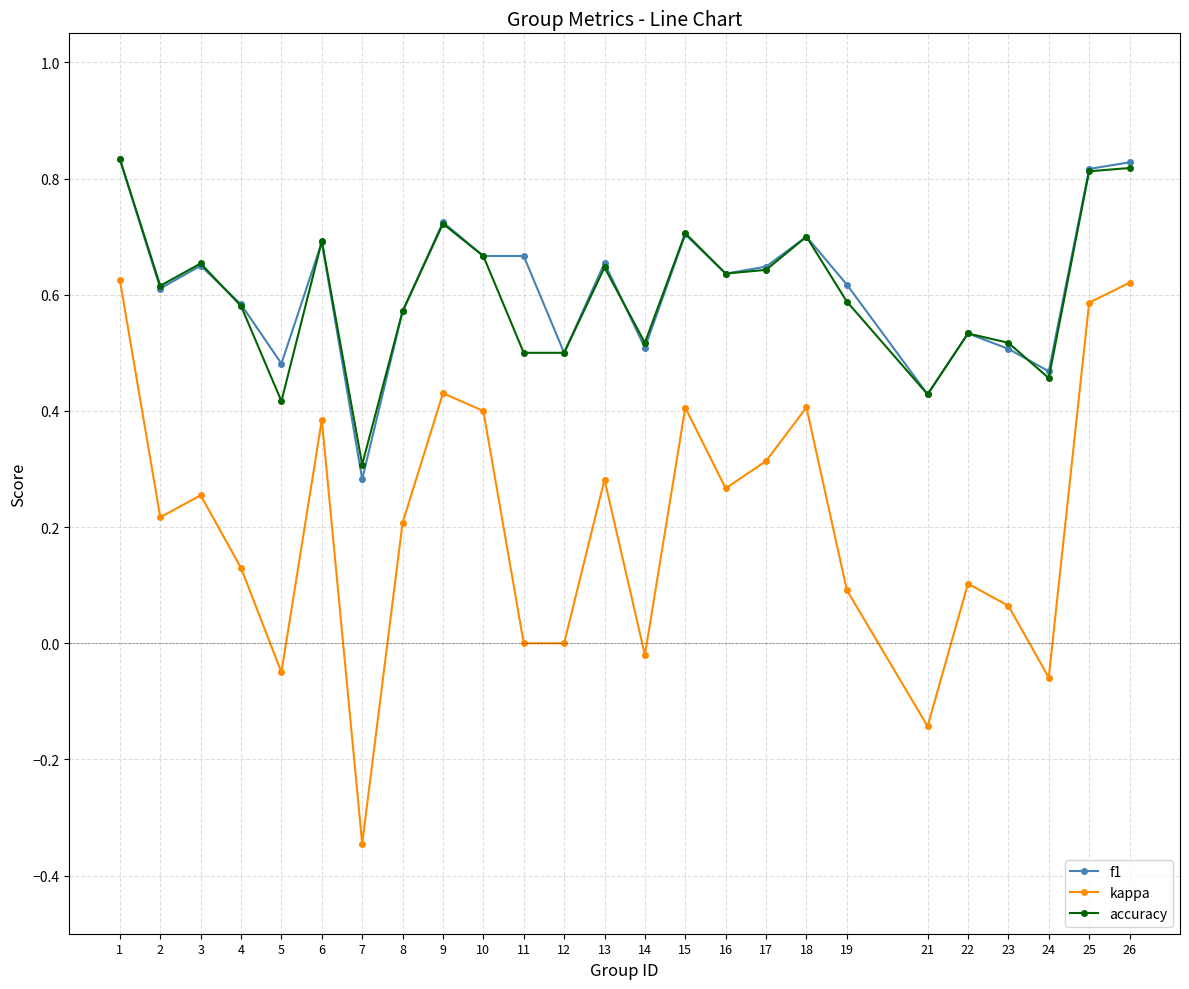

How many distinct data groups are displayed?

3